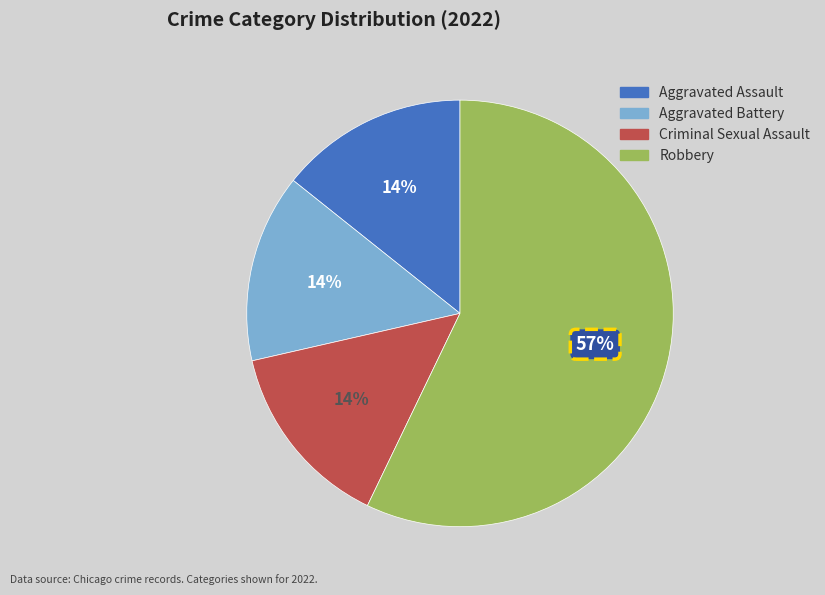

What is the largest slice in the pie chart?

Robbery